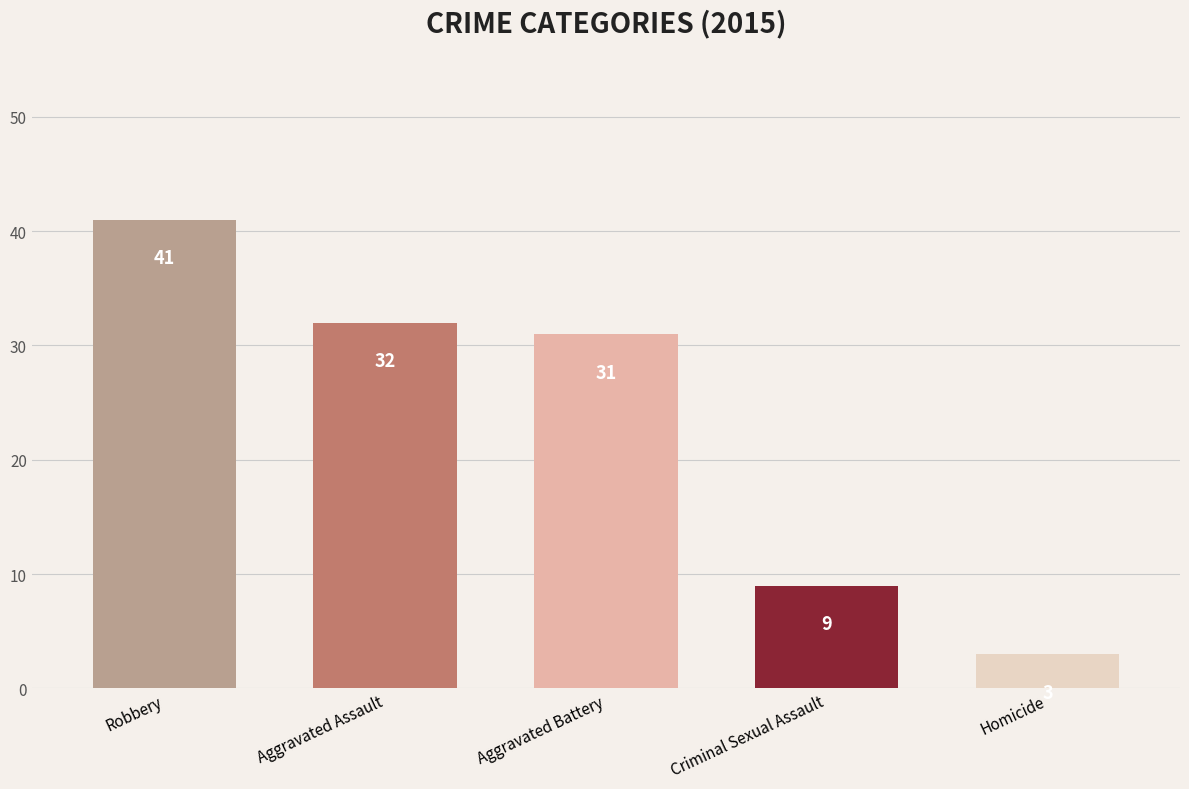

List the labels in order of value, smallest first.

Homicide, Criminal Sexual Assault, Aggravated Battery, Aggravated Assault, Robbery